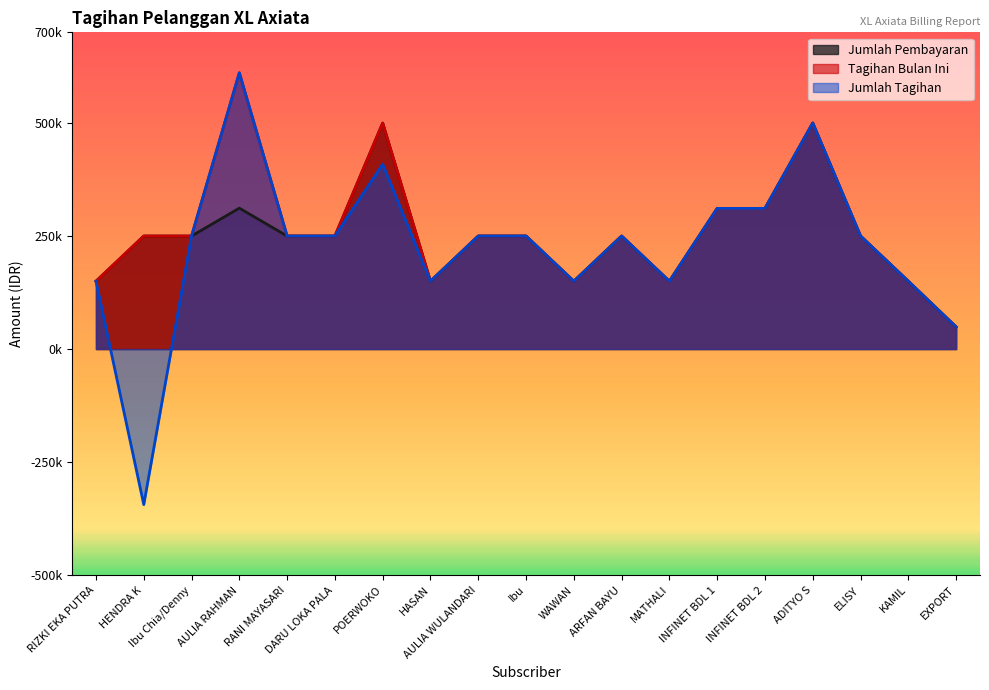

What is the label of the 4th point from the left?

AULIA RAHMAN